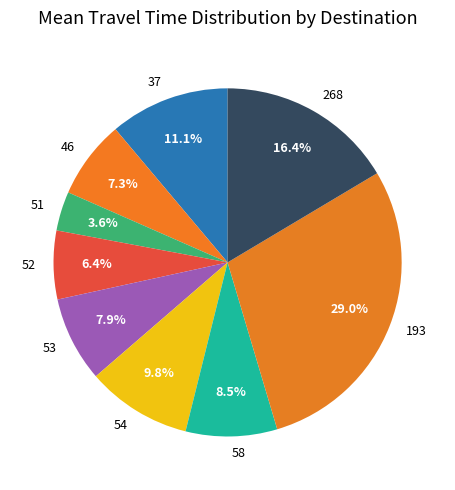

Count the number of slices in the pie.

9